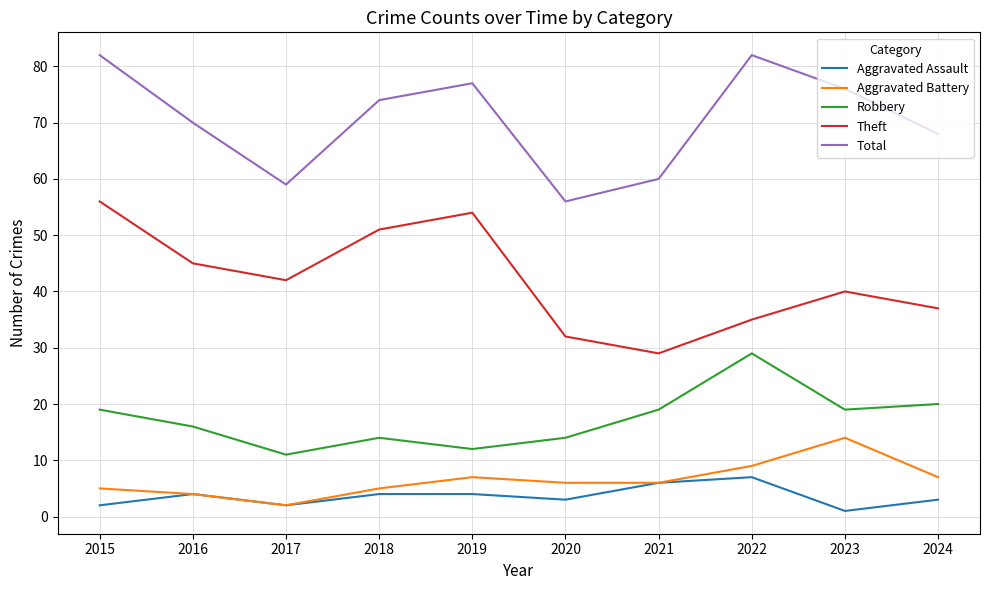

In Aggravated Battery, how many points are higher than both neighbors (excluding endpoints)?

2